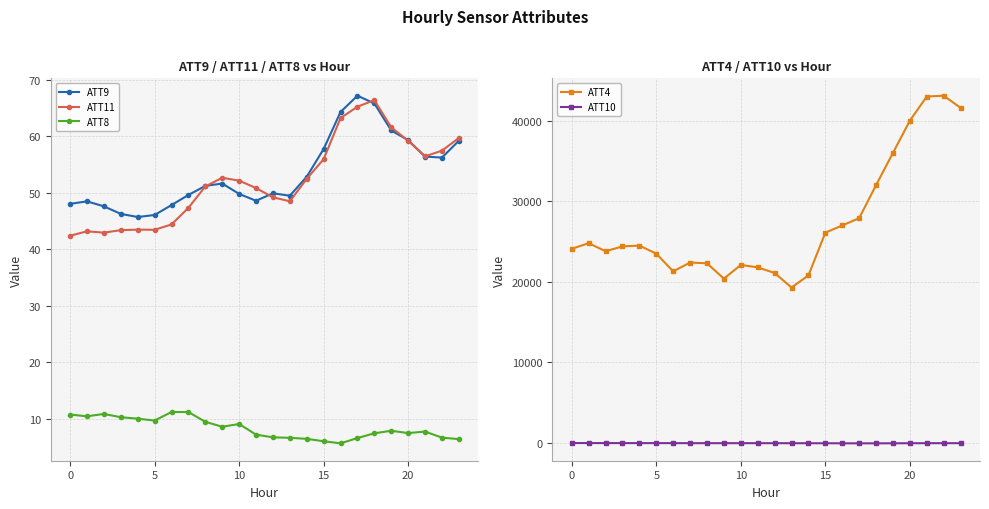

Reading right to left, extract all data points from this chart.

ATT9: 59.2	56.2	56.4	59.3	61.0	65.8	67.2	64.3	57.8	52.9	49.5	49.9	48.6	49.8	51.7	51.2	49.6	47.8	46.1	45.7	46.3	47.6	48.5	48.1
ATT11: 59.7	57.5	56.5	59.2	61.6	66.4	65.3	63.2	56.0	52.5	48.5	49.2	50.9	52.2	52.7	51.1	47.4	44.4	43.5	43.5	43.4	43.0	43.2	42.4
ATT8: 6.4	6.7	7.8	7.5	7.9	7.5	6.6	5.7	6.0	6.5	6.7	6.7	7.2	9.1	8.6	9.5	11.2	11.2	9.7	10.0	10.3	10.9	10.5	10.8
ATT4: 41600.0	43100.0	43000.0	40000.0	36000.0	32000.0	27900.0	27000.0	26100.0	20800.0	19300.0	21100.0	21800.0	22100.0	20400.0	22300.0	22400.0	21300.0	23500.0	24500.0	24400.0	23800.0	24800.0	24100.0
ATT10: -16.8	-21.5	-20.8	-25.4	-32.8	-38.7	-39.3	-35.5	-30.1	-25.2	-23.0	-20.0	-18.3	-18.9	-19.4	-19.9	-17.9	-14.2	-12.0	-11.4	-9.2	-9.2	-4.9	-3.3